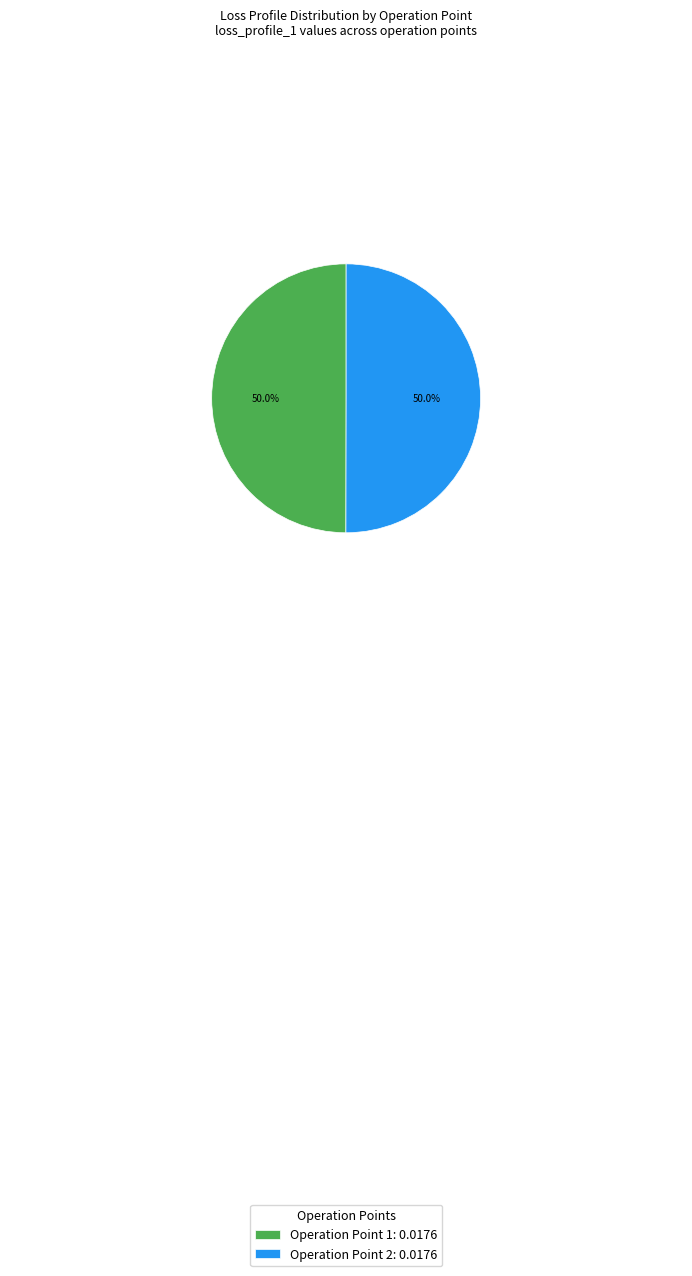

How many segments does this pie chart have?

2